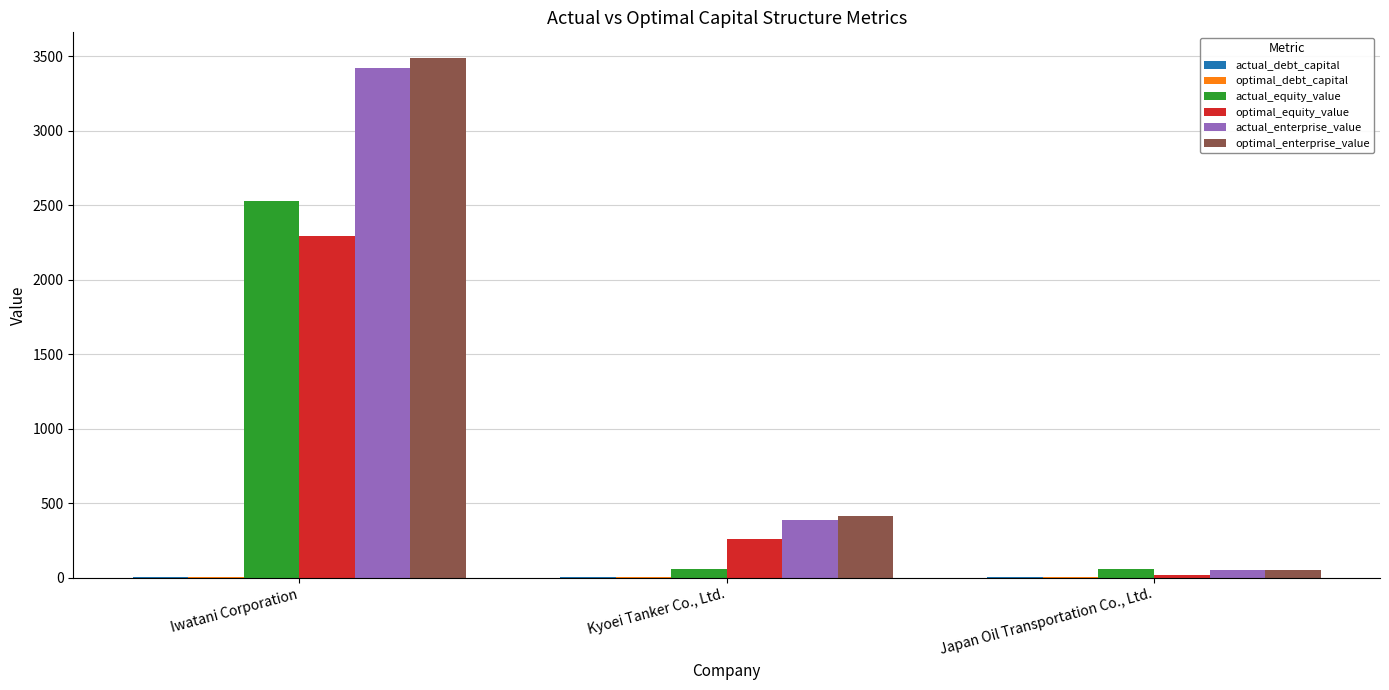

How many groups of bars are there?

3